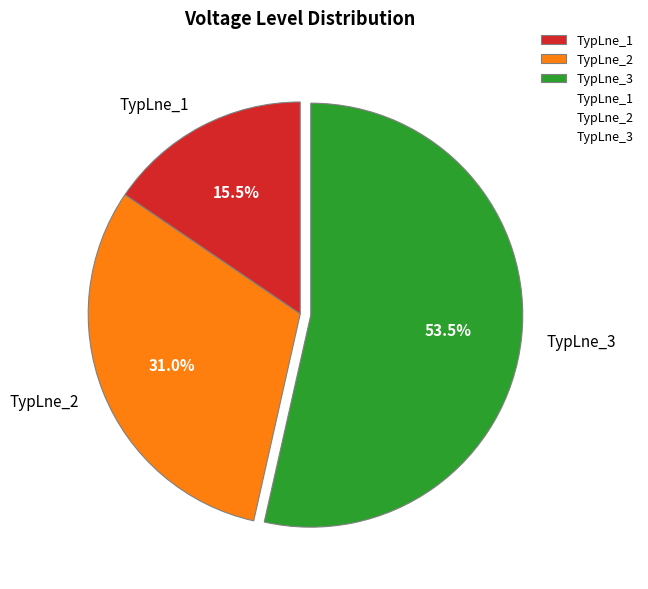

Which category has the biggest portion of the pie?

TypLne_3